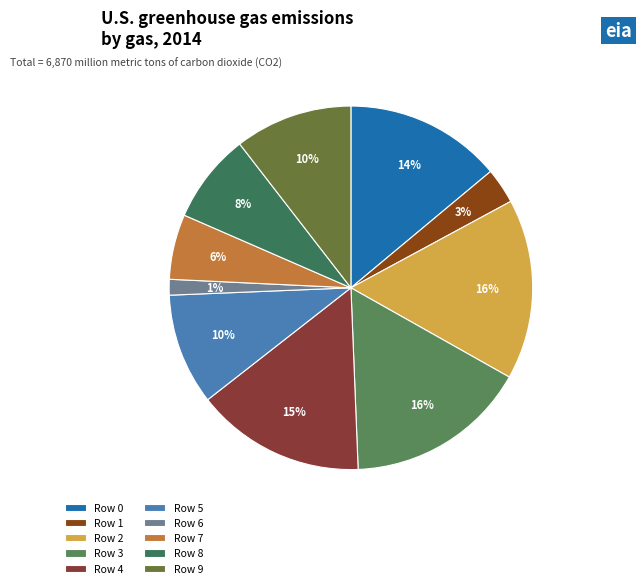

To the nearest percent, what is the difference between the Row 0 and Row 1 slice percentages?

11%